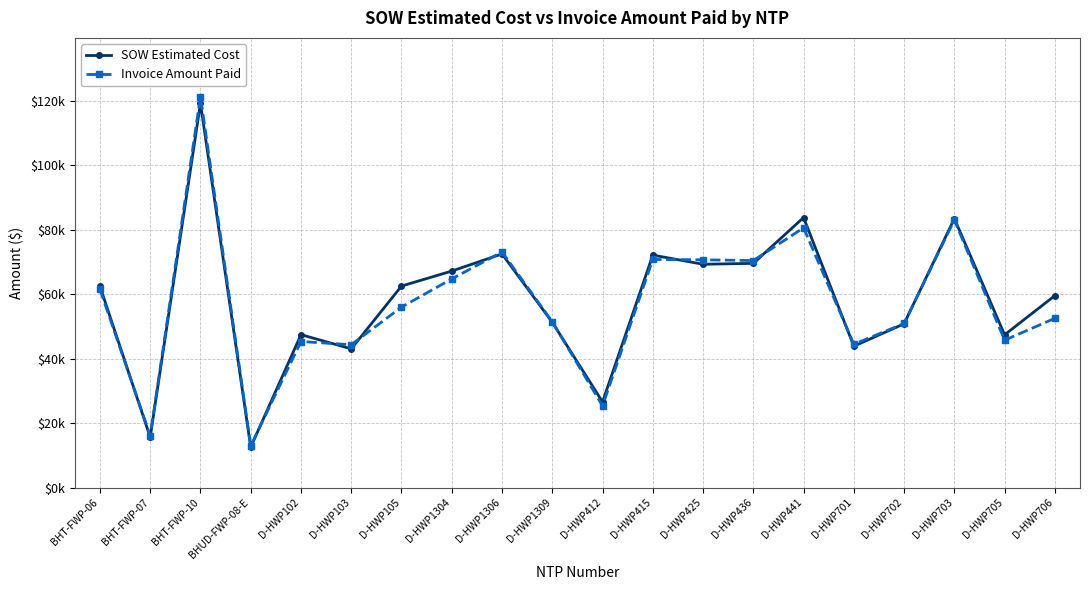

At which category does SOW Estimated Cost reach its first local peak?

BHT-FWP-10